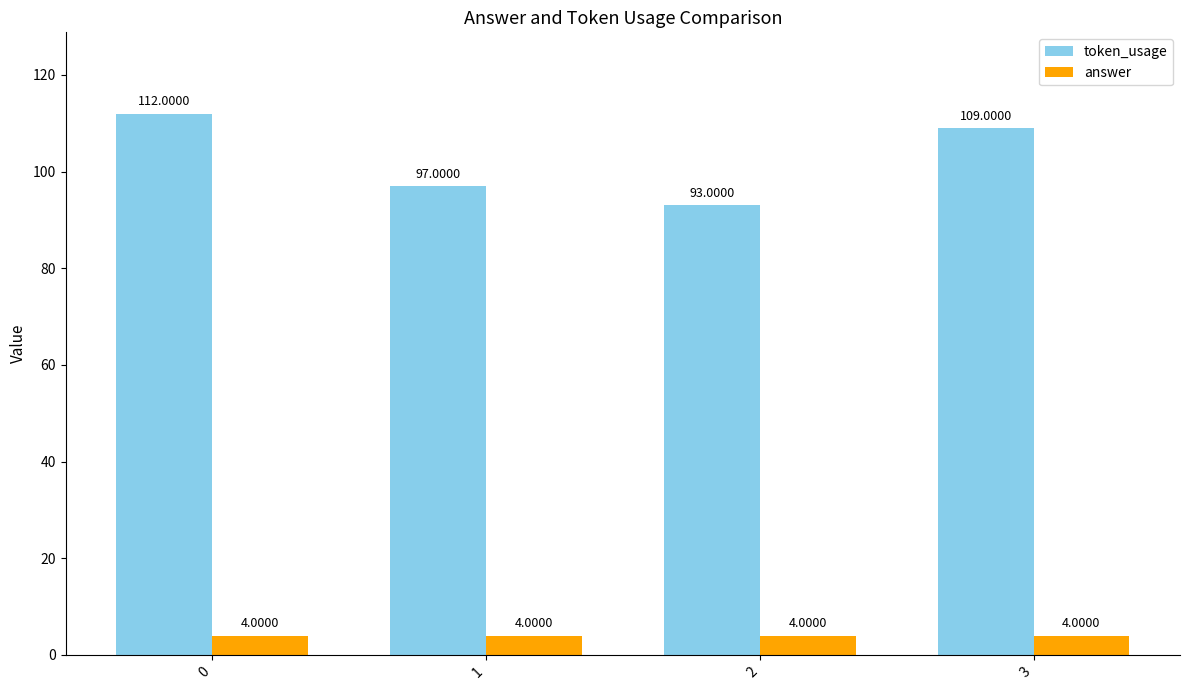

What is the greatest value displayed?

112